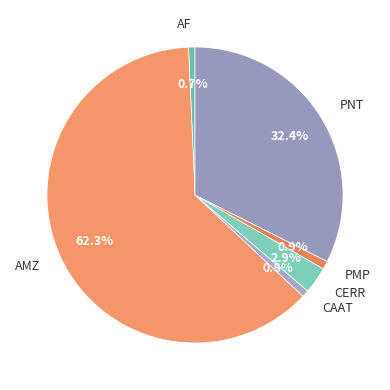

To the nearest percent, what is the difference between the largest and smallest slice percentages?

62%